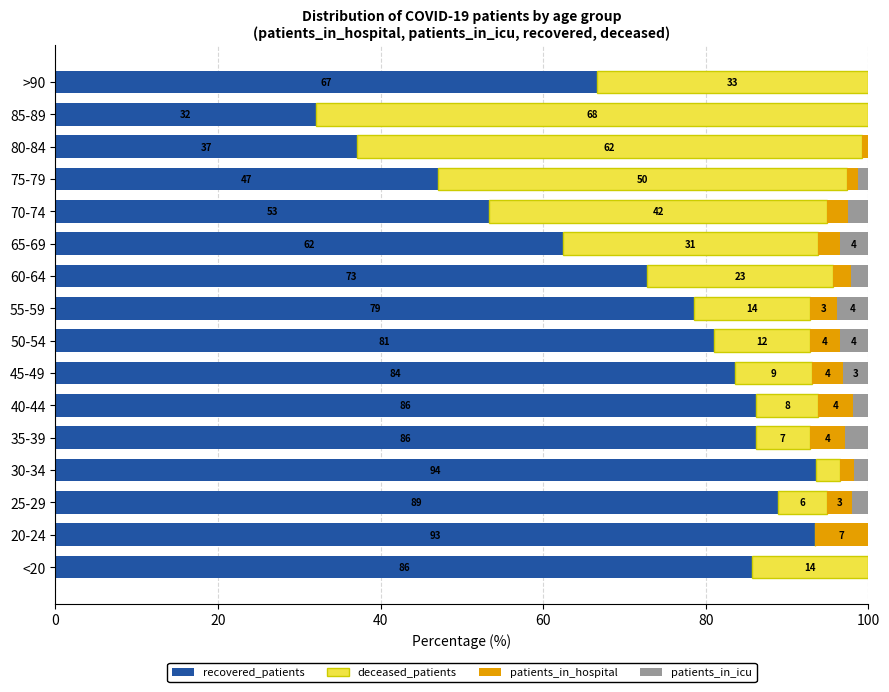

What are all the series names shown in the legend?

recovered_patients, deceased_patients, patients_in_hospital, patients_in_icu